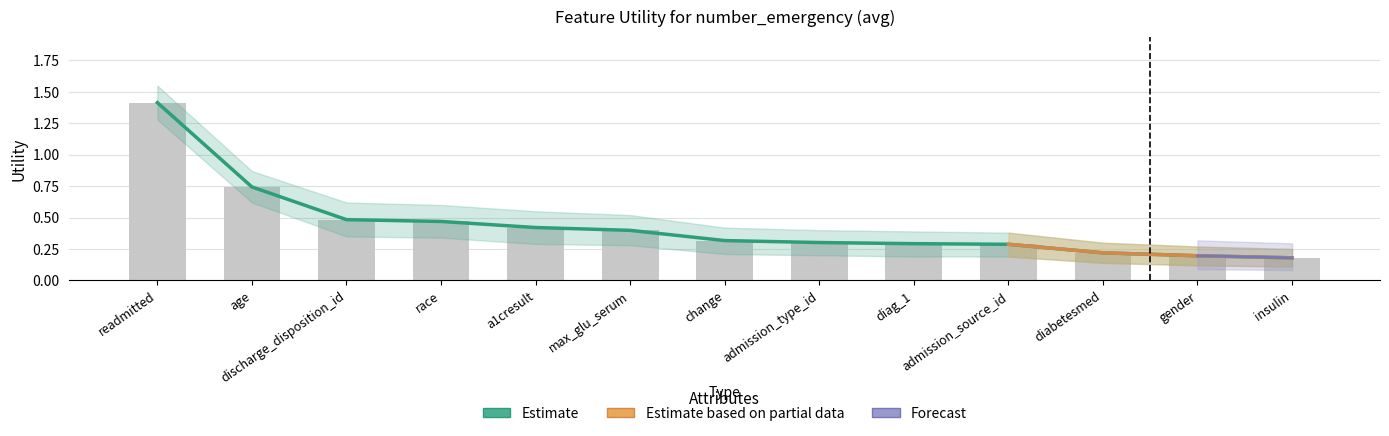

Reading left to right, extract all data points from this chart.

1.4	0.7	0.5	0.5	0.4	0.4	0.3	0.3	0.3	0.3	0.2	0.2	0.2